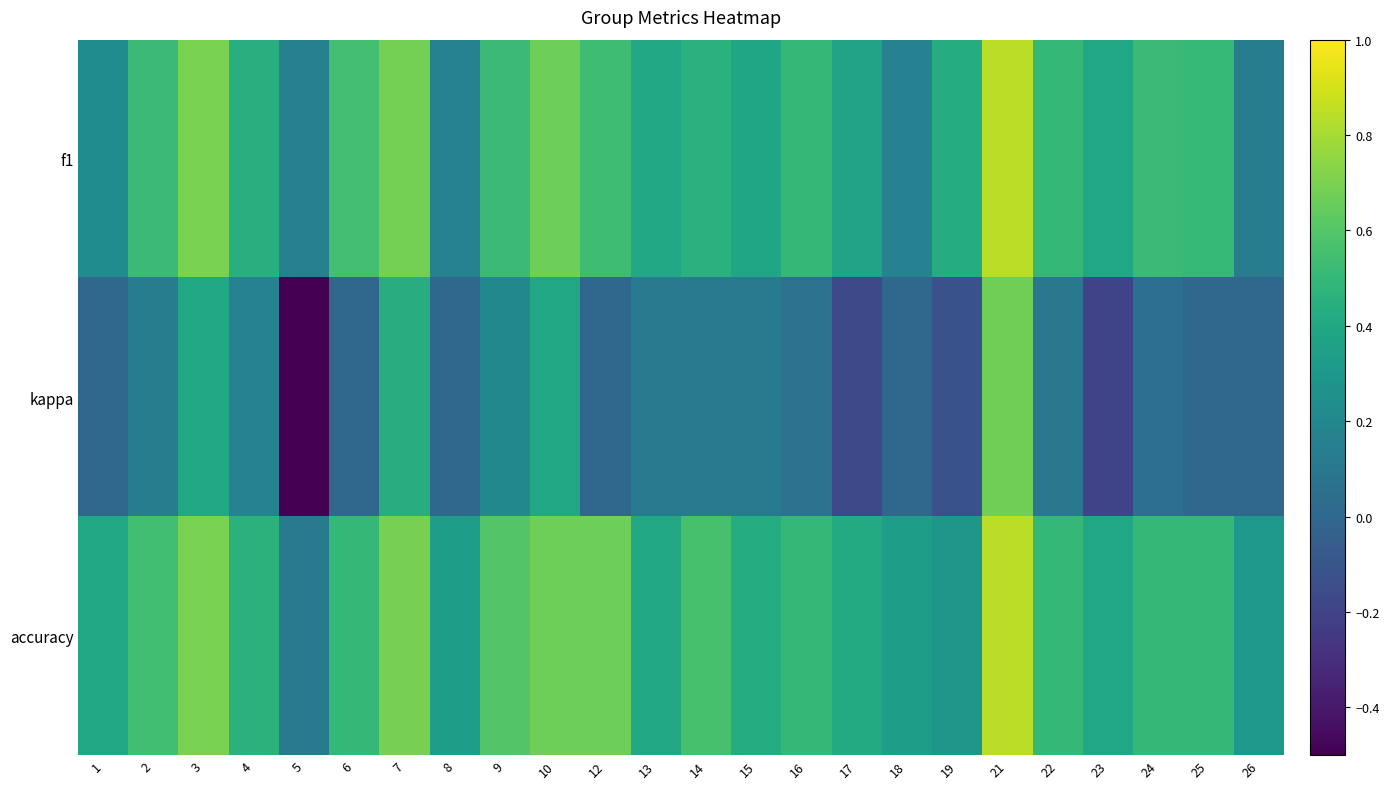

How many series are shown in this chart?

3